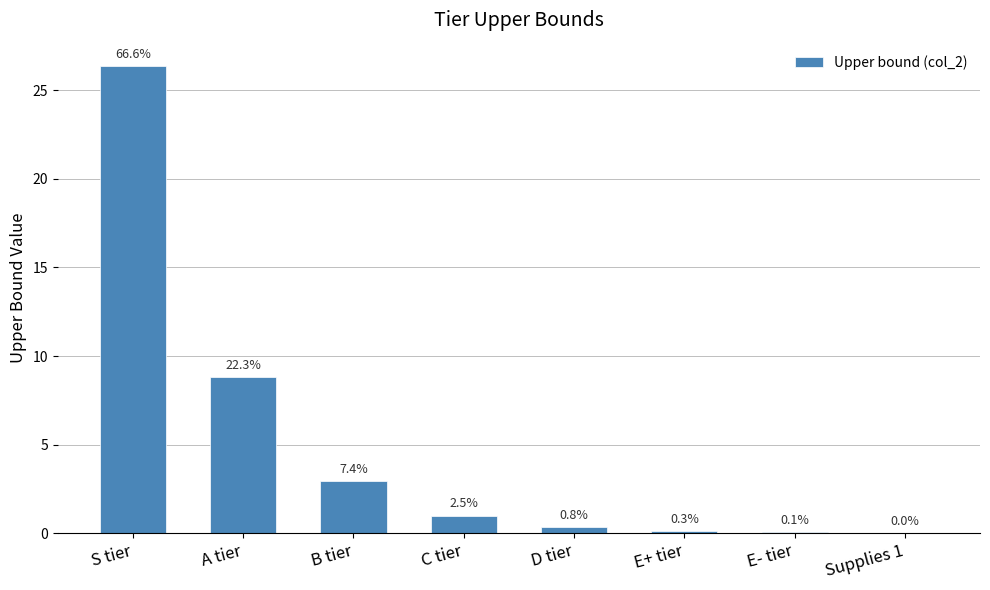

Are the bars horizontal?

No